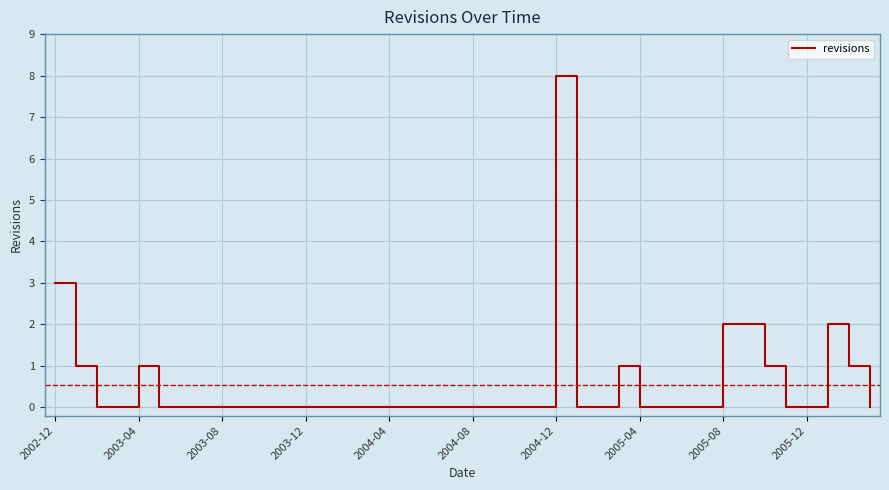

True or false: there are more than 0 points higher than both neighbors.

True